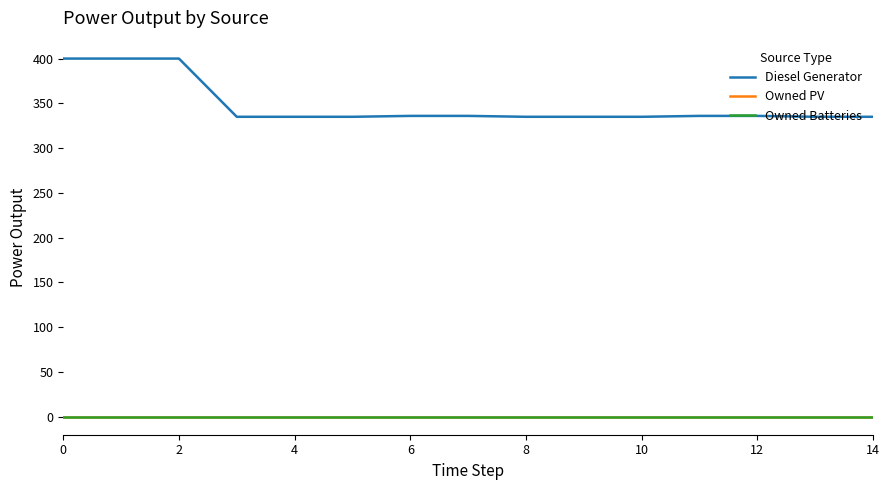

How many lines are shown in the chart?

3